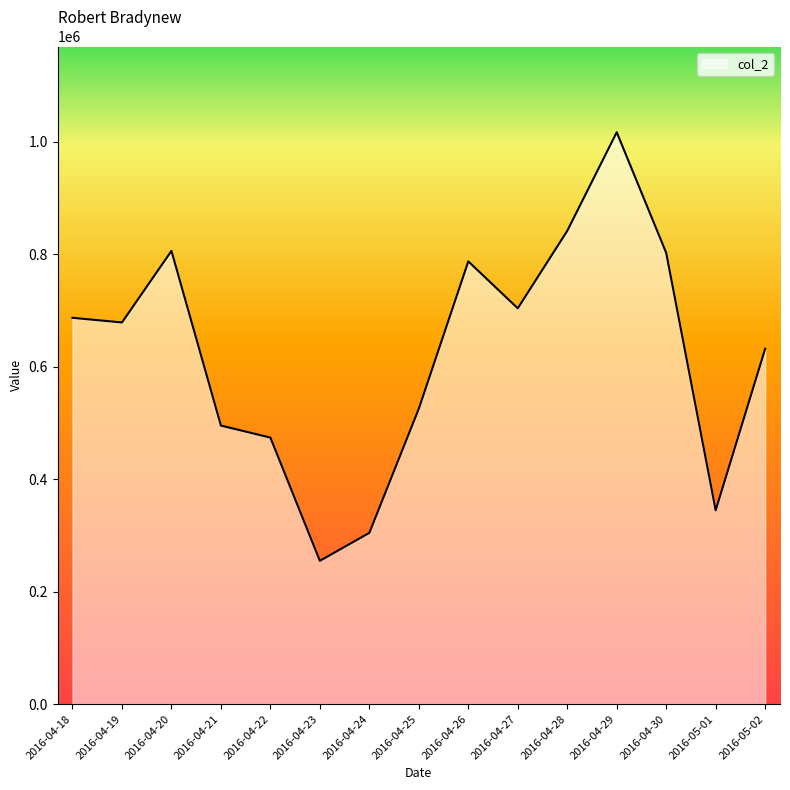

Which category has the highest value across all series?

2016-04-29